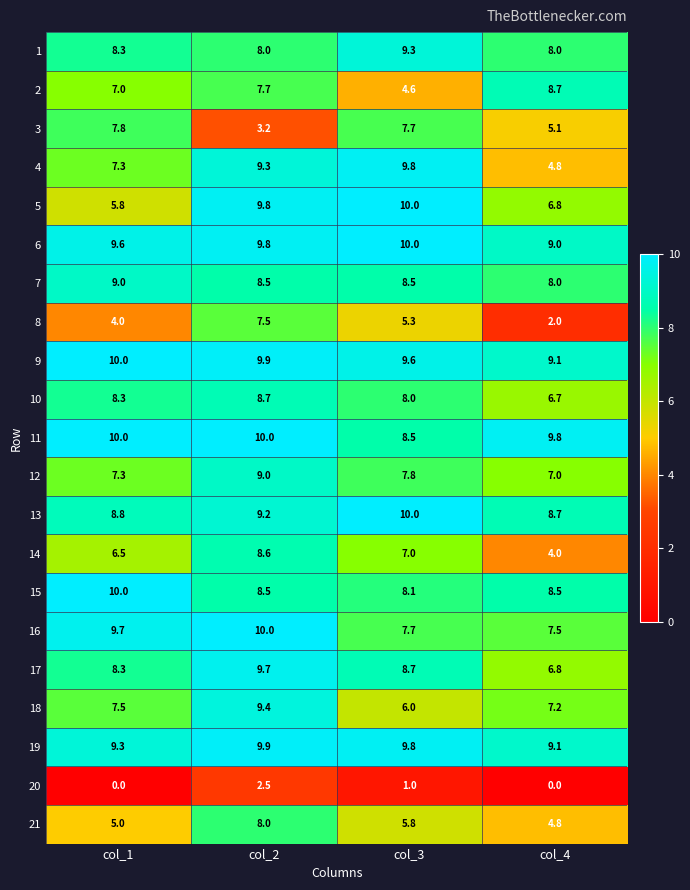

At which category is the sum across all series the highest?

col_2